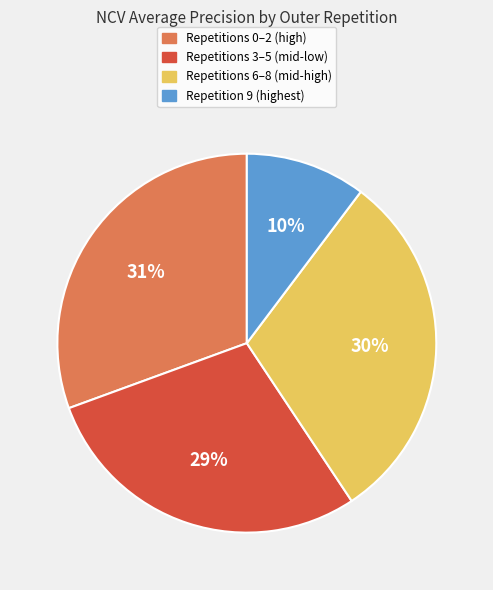

Is there a majority slice in this chart?

No